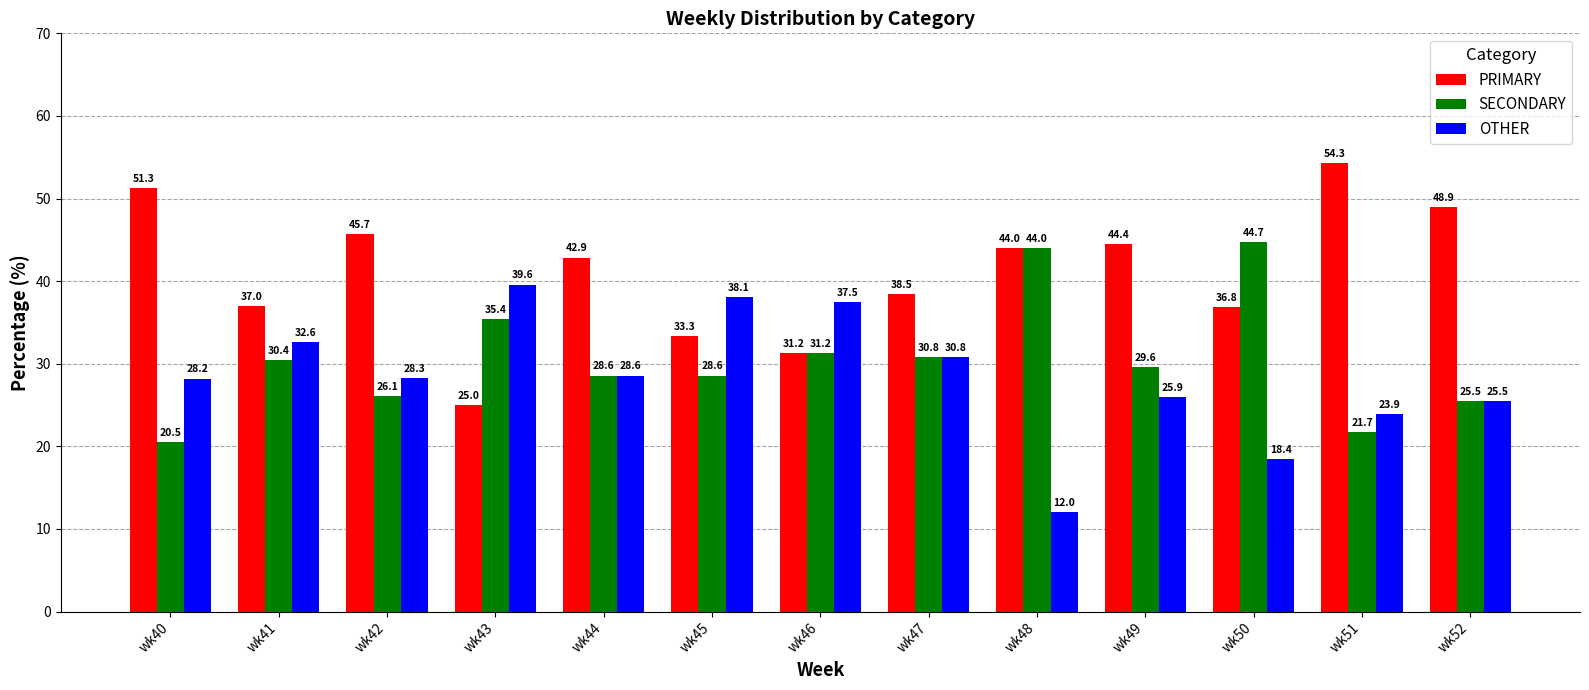

What is the average value of the PRIMARY series?

41.0